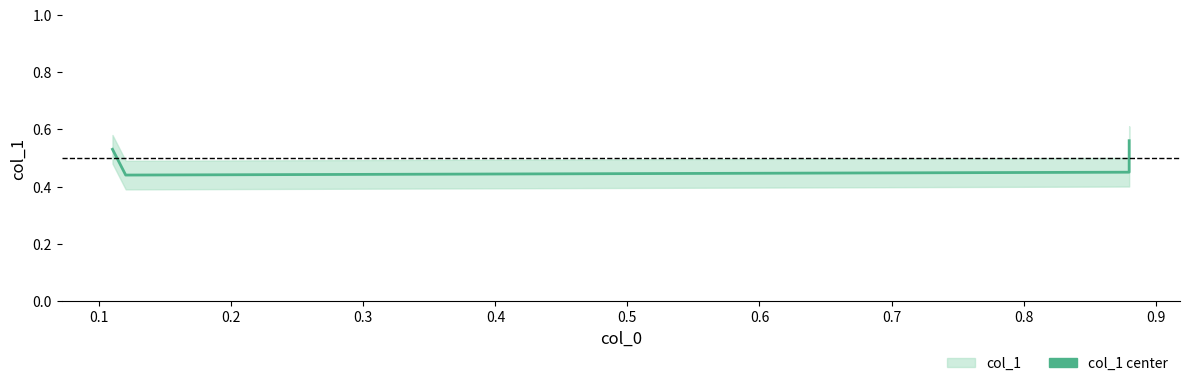

At which category does the data reach its first local valley?

0.1